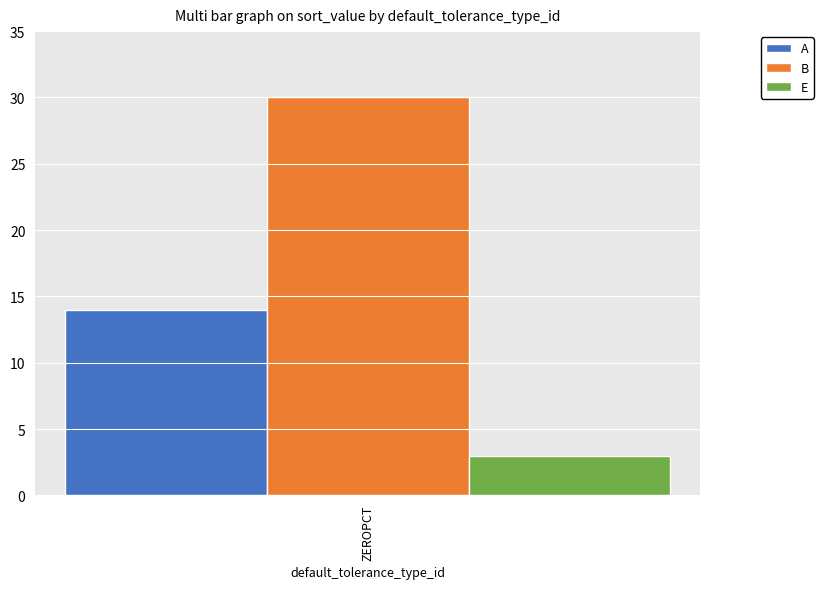

The value of A at ZEROPCT is 4. True or false?

False